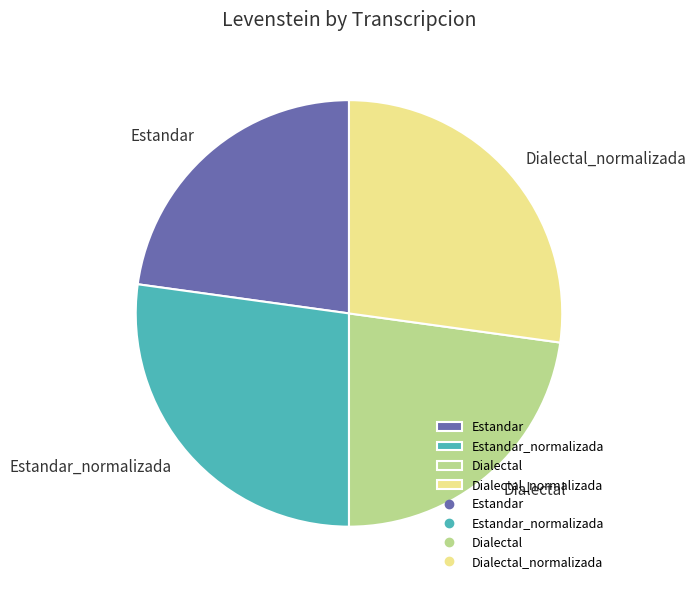

Is there any slice that represents more than half of the pie?

No